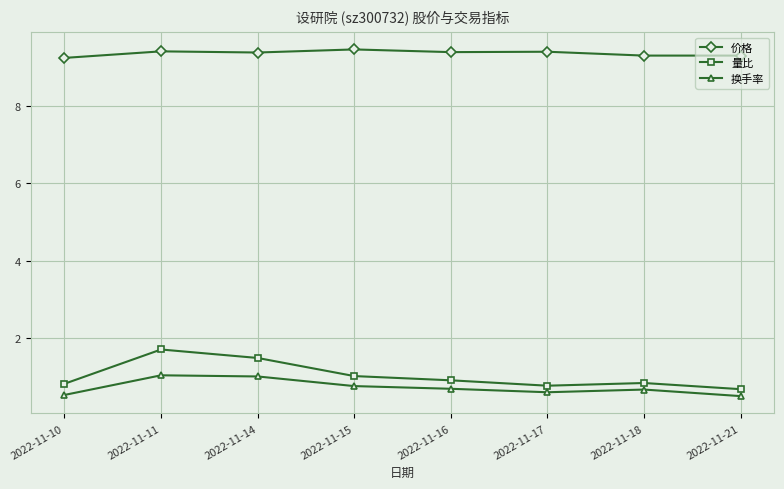

The value of 换手率 at 2022-11-21 is 0.5. True or false?

True